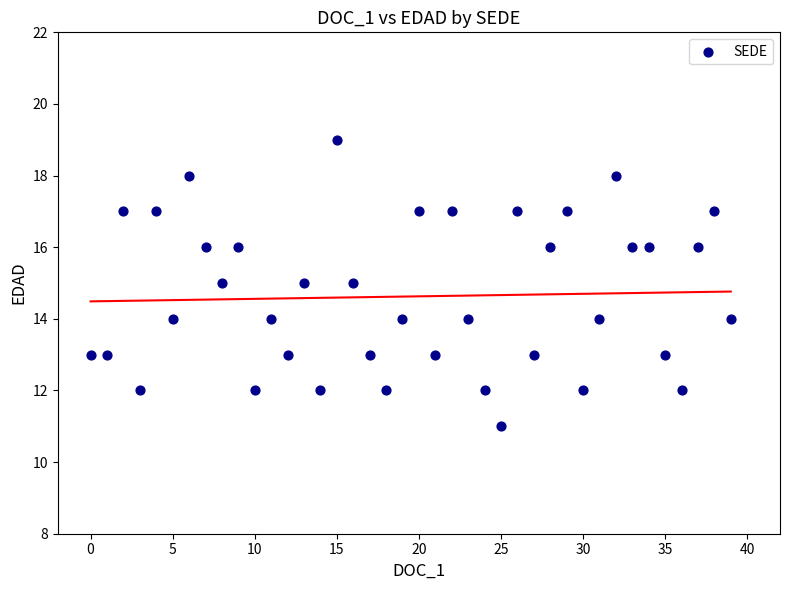

What is the range of Y values (max minus min)?

8